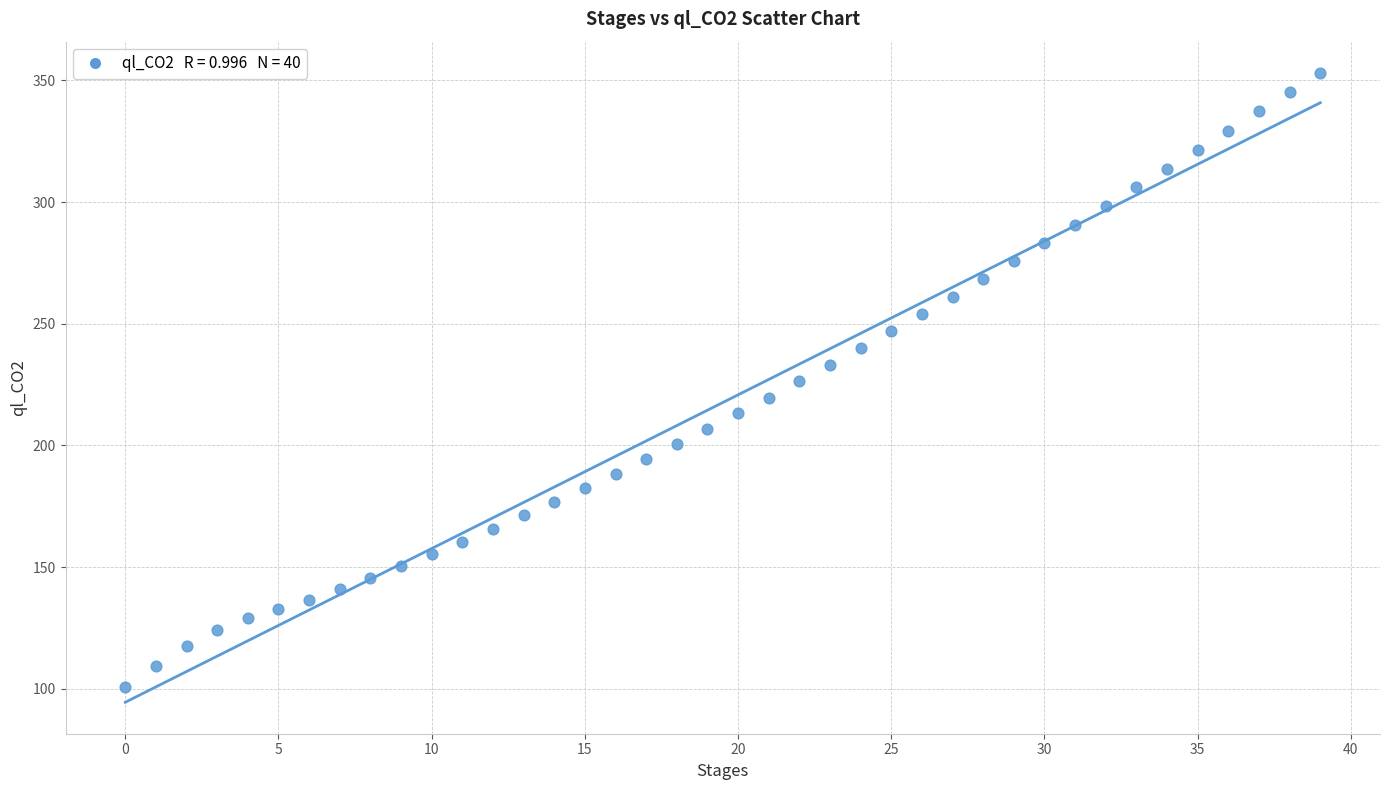

What is the range of Y values (max minus min)?

252.3